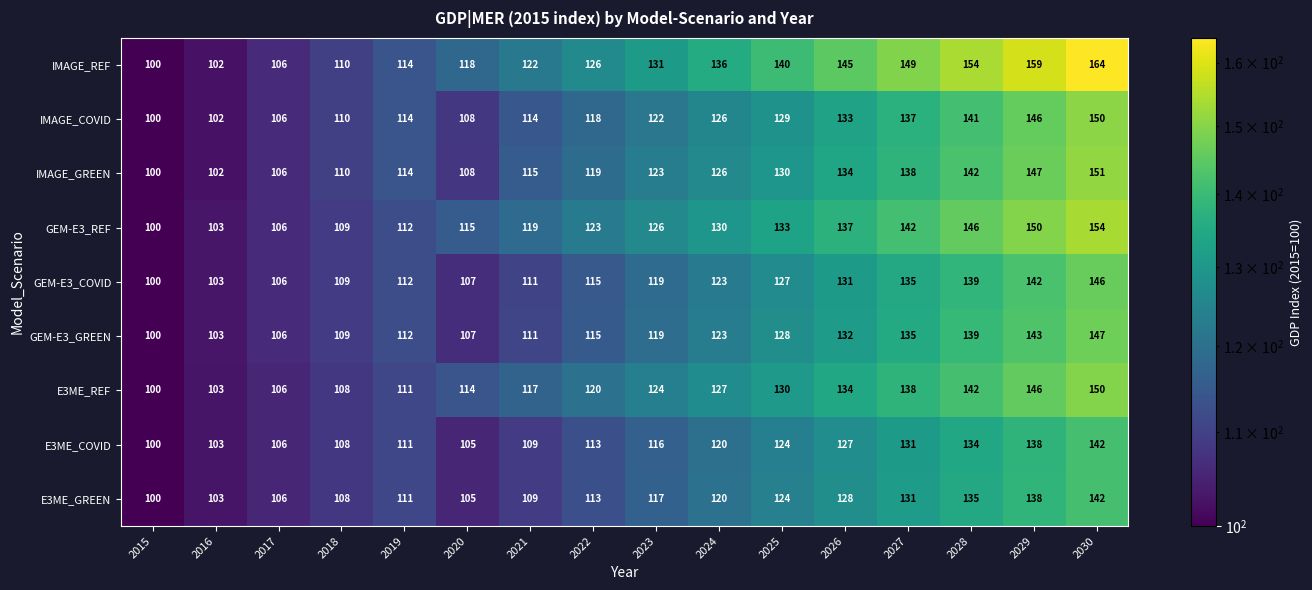

What is the greatest value displayed?

164